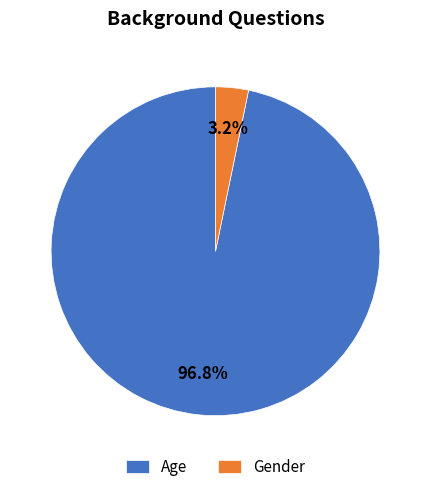

Rank the categories by value from highest to lowest.

Age, Gender